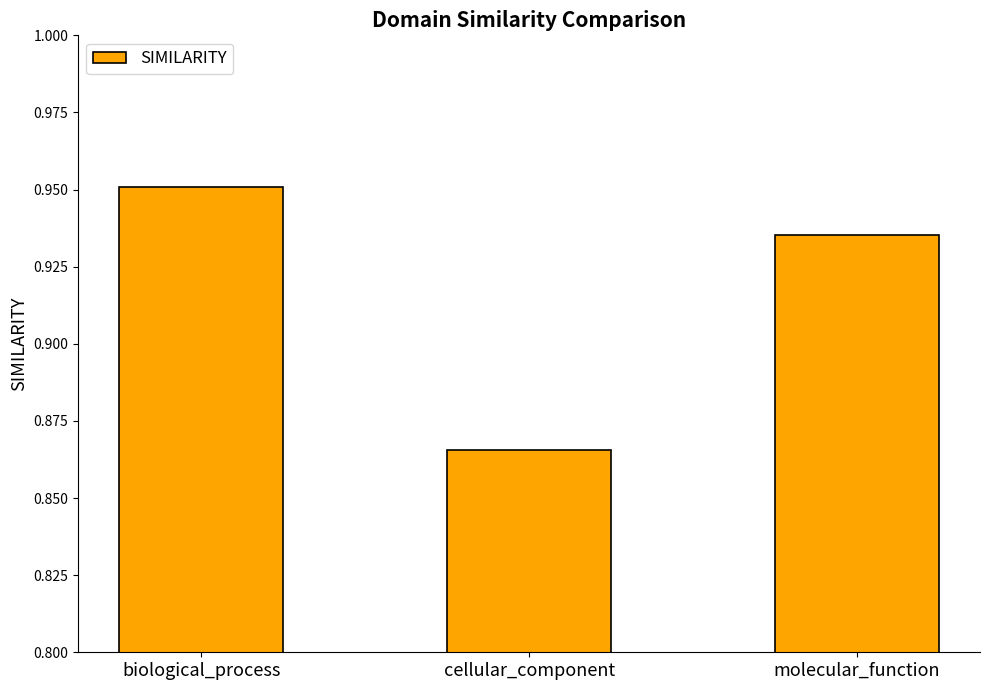

What is the sum of the values at molecular_function and biological_process?

1.9